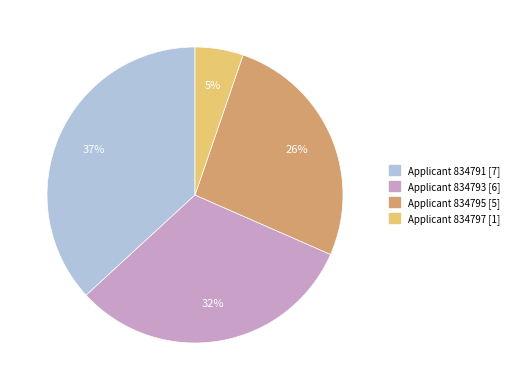

Is there a majority slice in this chart?

No